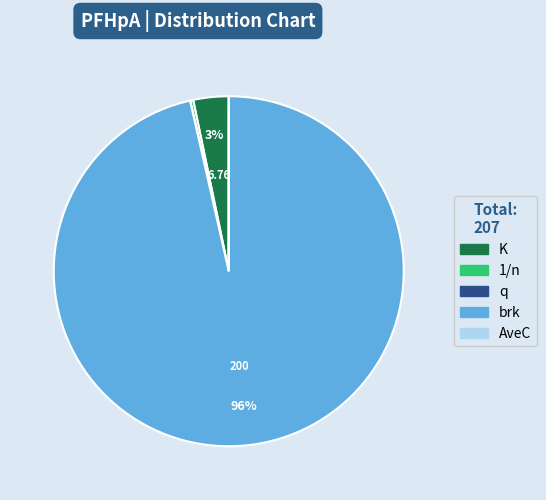

Does any single category account for the majority?

Yes